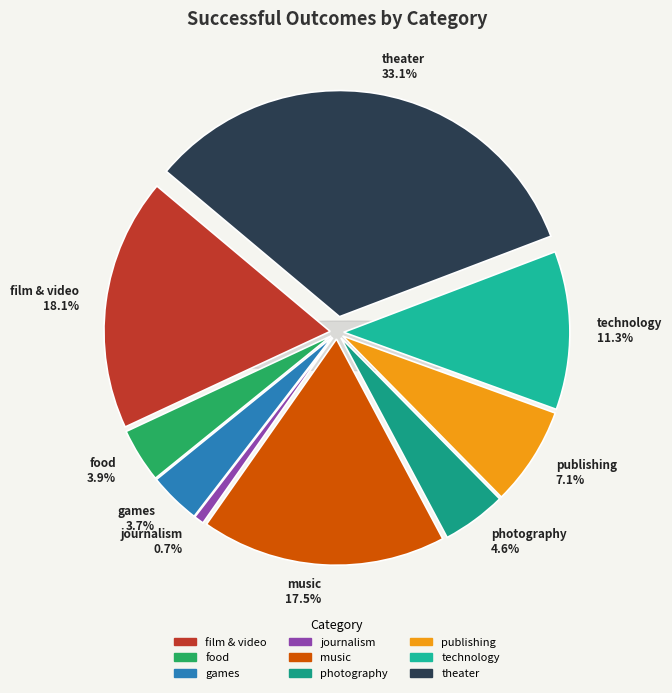

To the nearest percent, what is the average slice percentage?

11%